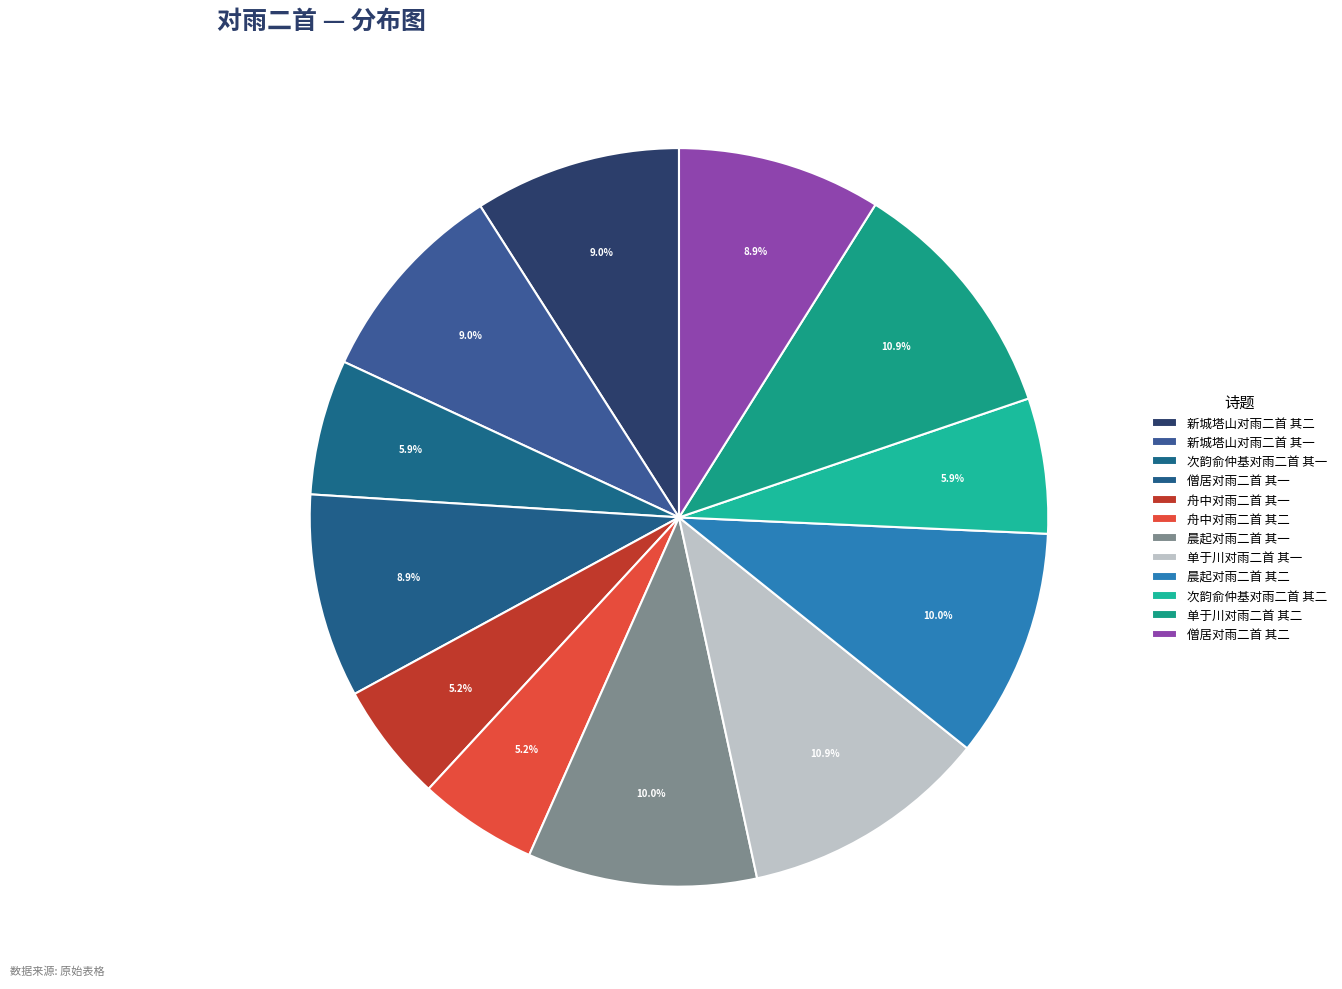

What is the total percentage of 新城塔山对雨二首 其一 and 晨起对雨二首 其一?

19.1%